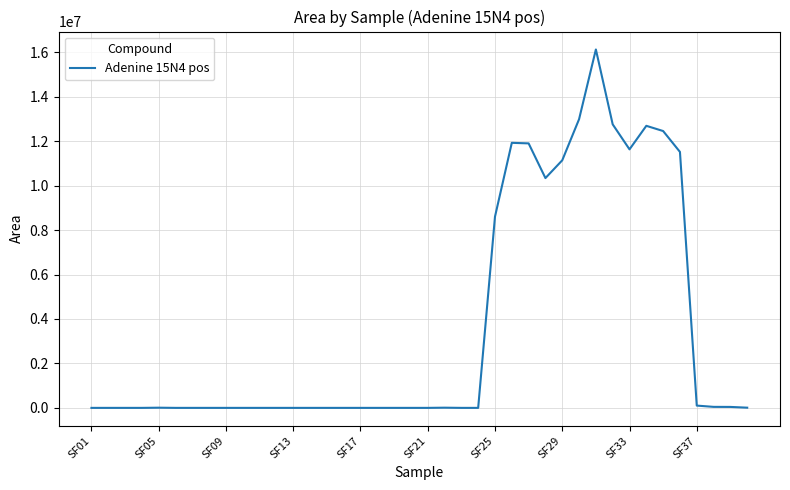

What is the difference between the maximum and minimum values?

16130105